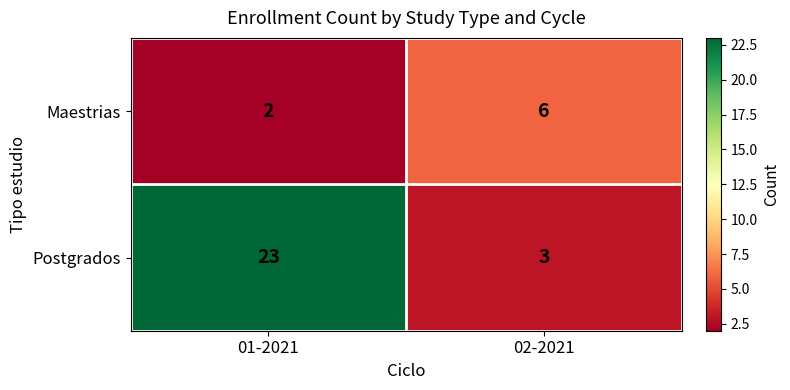

What is the difference between the Postgrados values at 02-2021 and 01-2021?

20